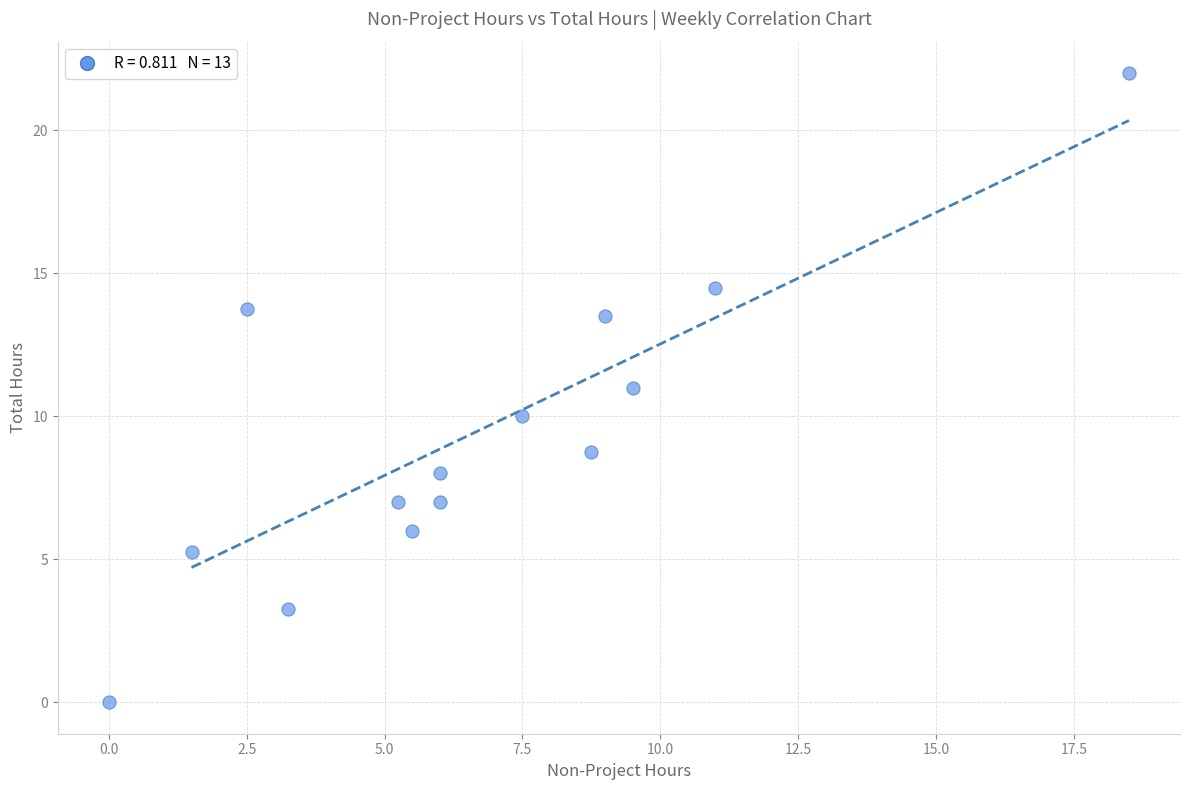

What is the range of Y values (max minus min)?

22.0